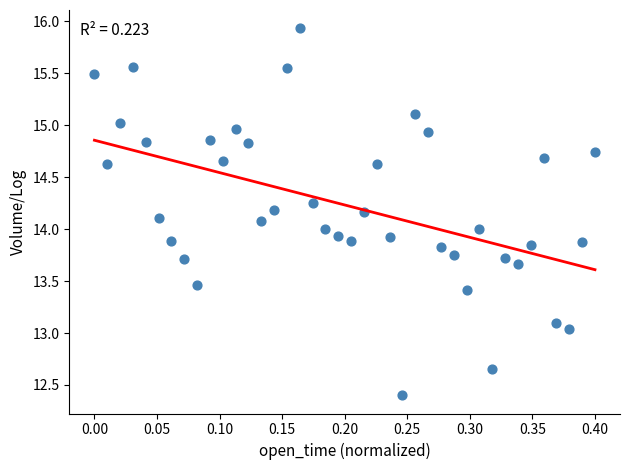

What is the range of X values (max minus min)?

0.4